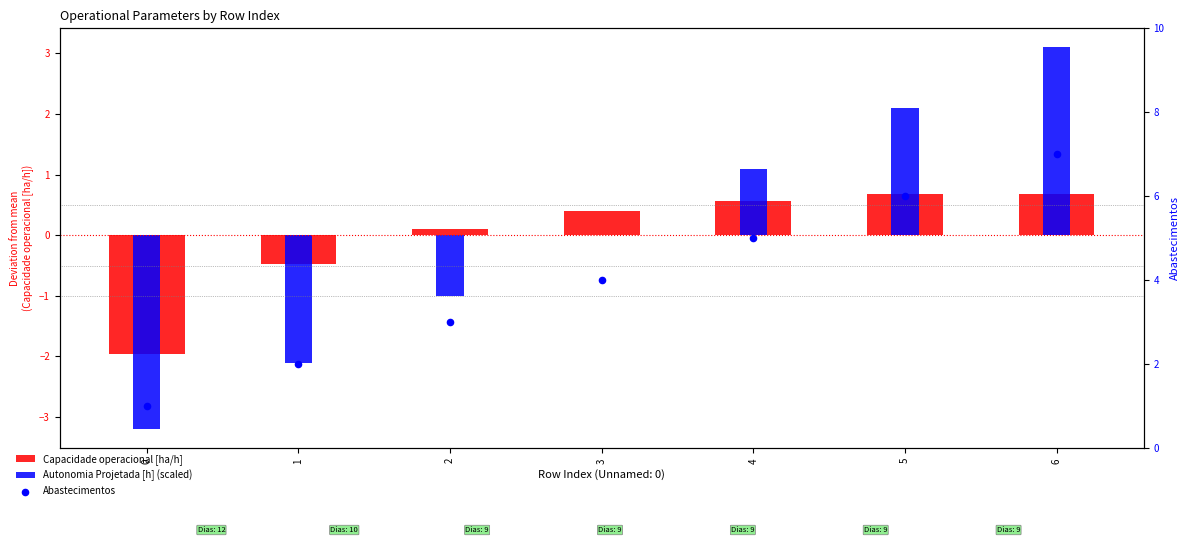

At which category is the sum across all series the highest?

6